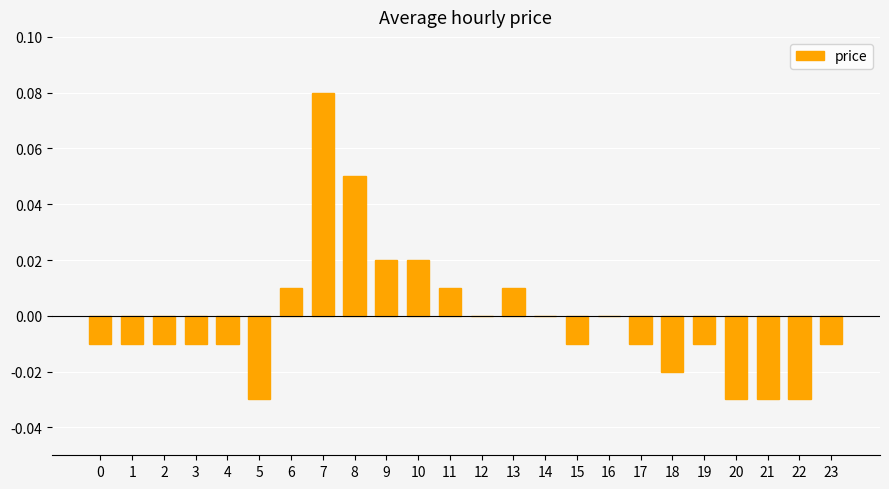

Which has a higher value, 9 or 21?

9